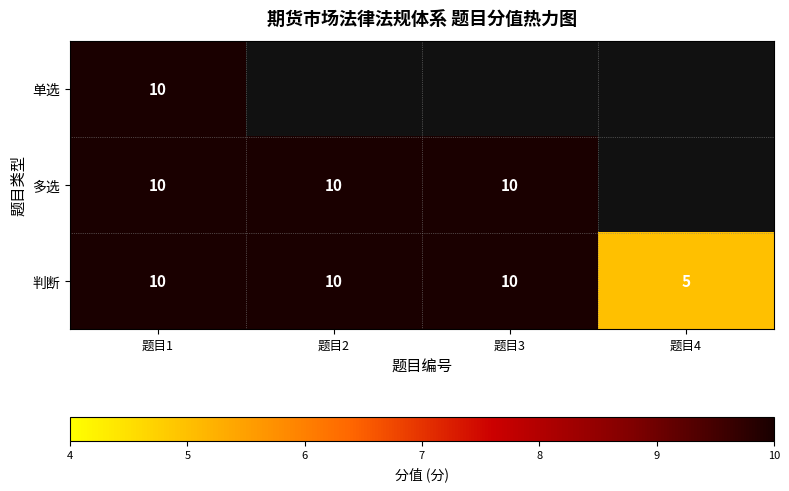

What is the difference between the maximum and minimum values in the 判断 series?

5